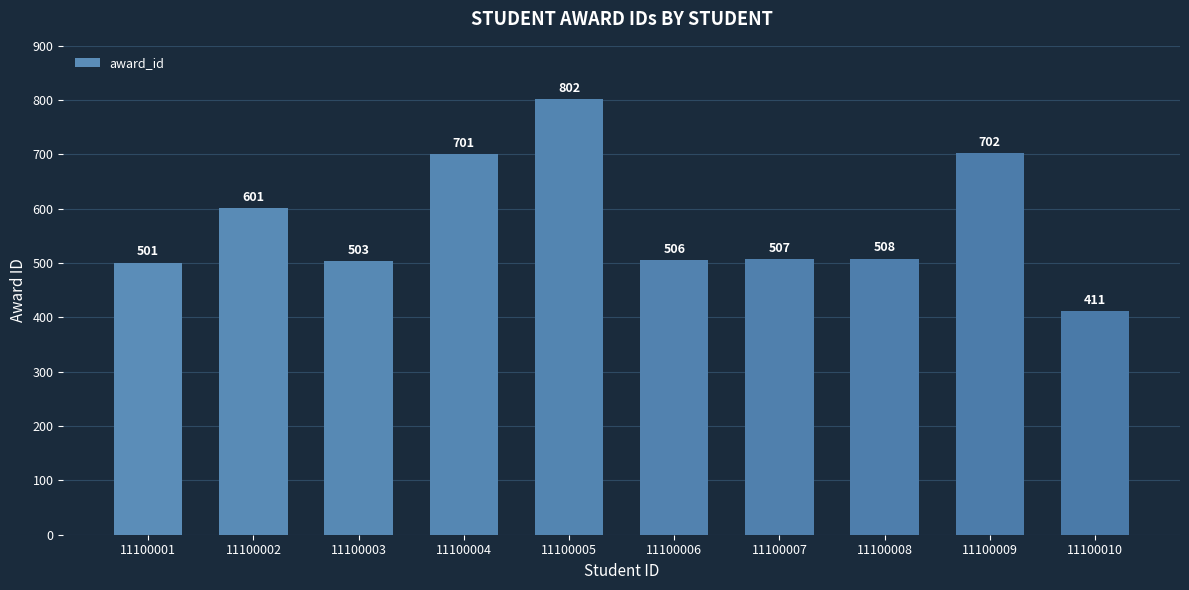

Is it true that the value at 11100006 is 506?

True